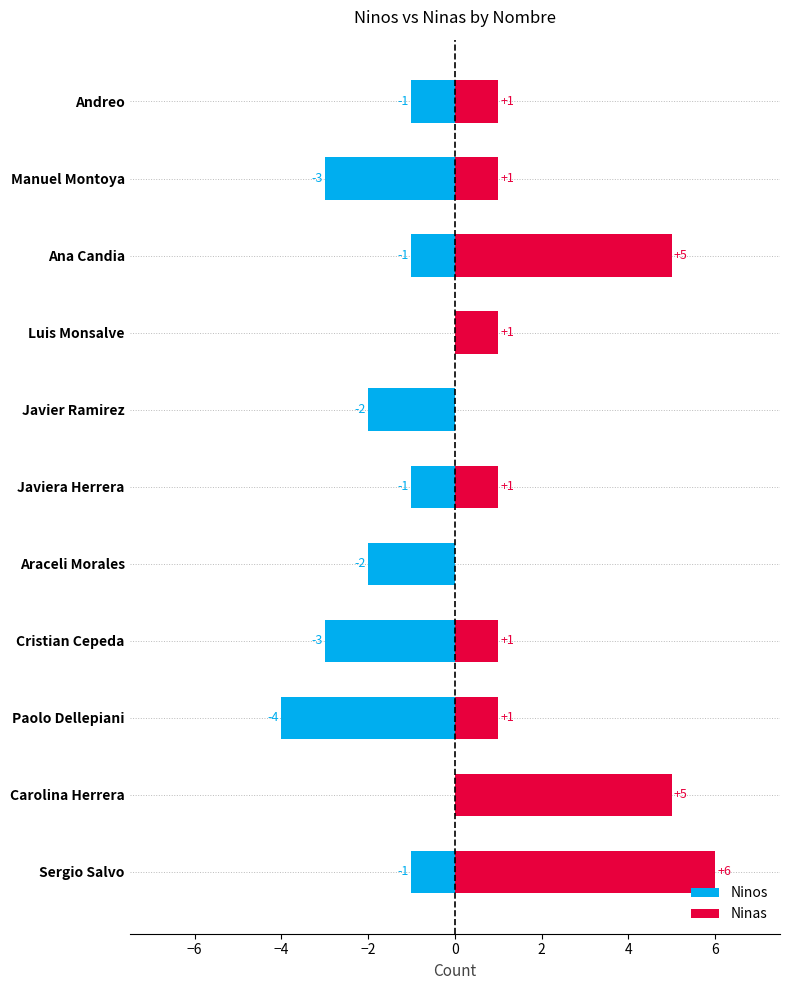

What is the sum of all Ninas values?

22